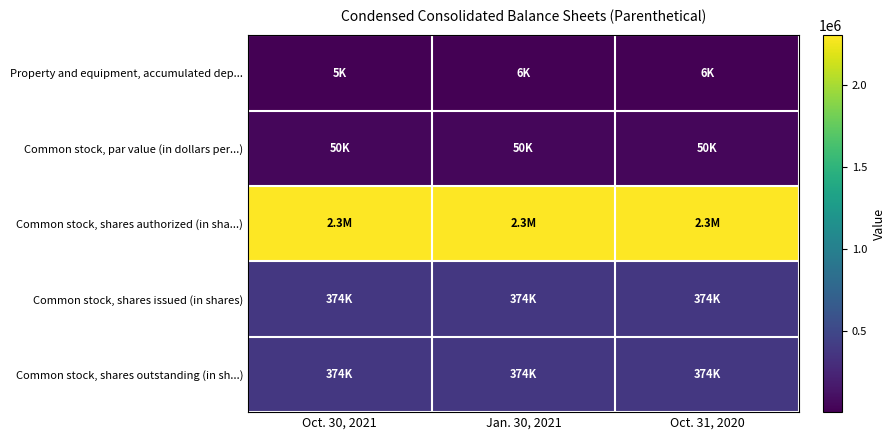

What is the difference between the highest and lowest values at Oct. 31, 2020?

2294109